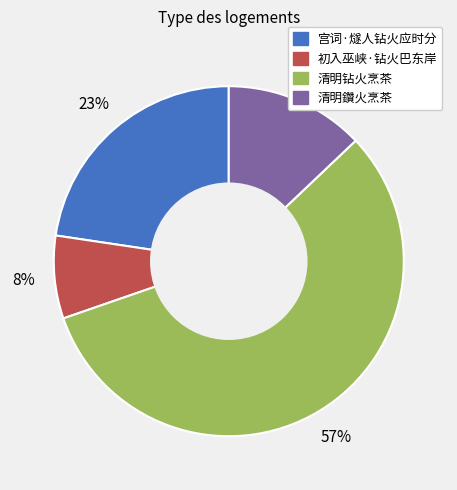

True or false: 清明鑽火烹茶 accounts for 19% of the total.

False